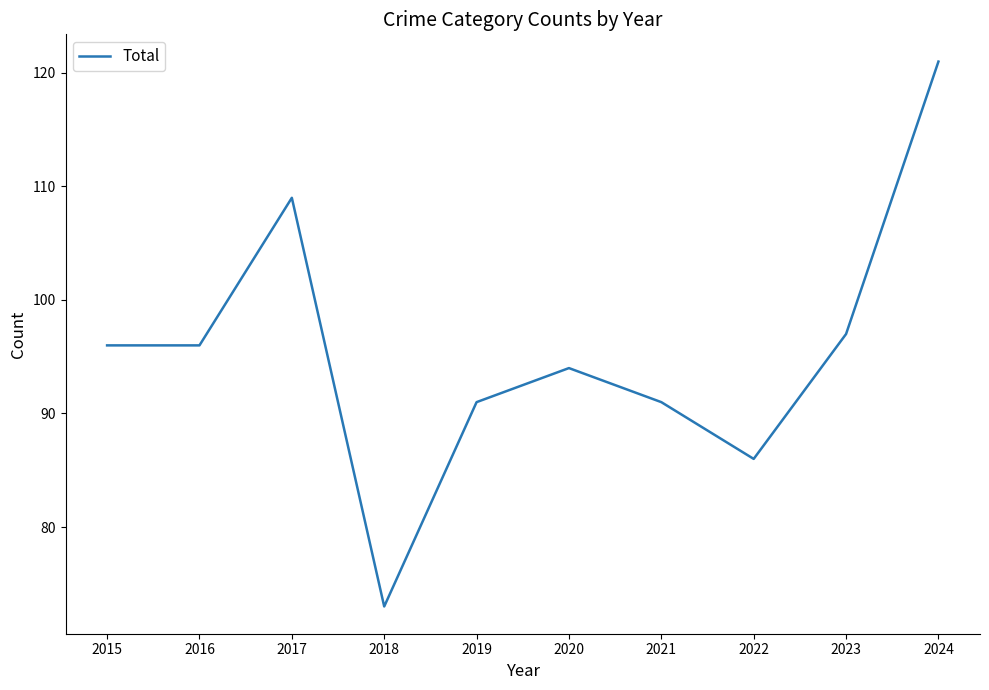

Is it true that the value at 2018 is 47?

False